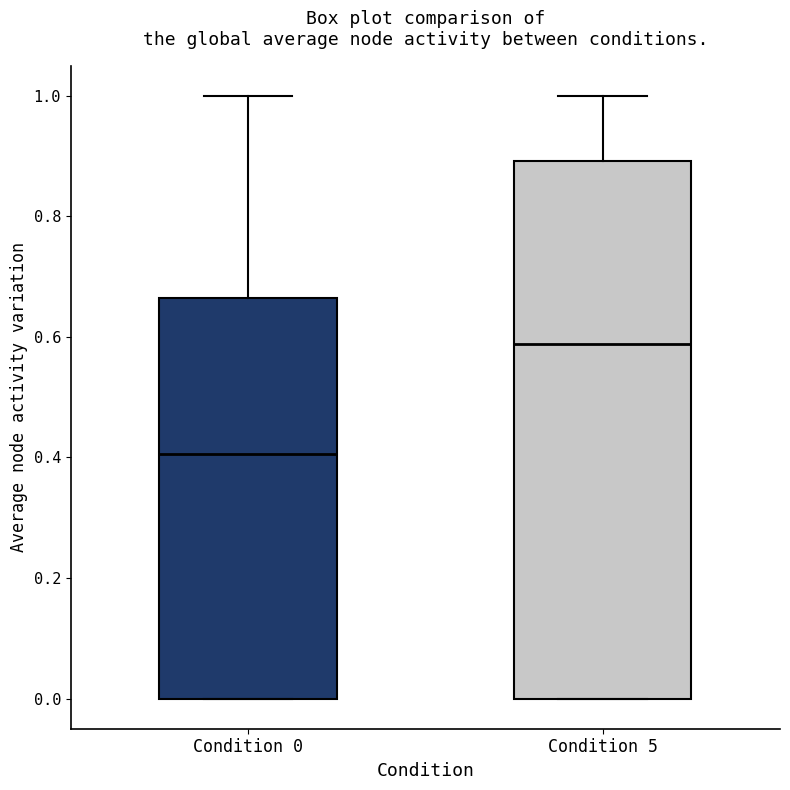

Reading left to right, transcribe this box plot: for each box, give where its median line is, the range the box spans, and where its two whiskers end, as read against the y-axis. The values are not printed on the chart, so give them approximately, as read against the axis.

Condition 0: median 0.40, box 0.00 to 0.66, whiskers 0.00 to 1.00
Condition 5: median 0.58, box 0.00 to 0.90, whiskers 0.00 to 1.00